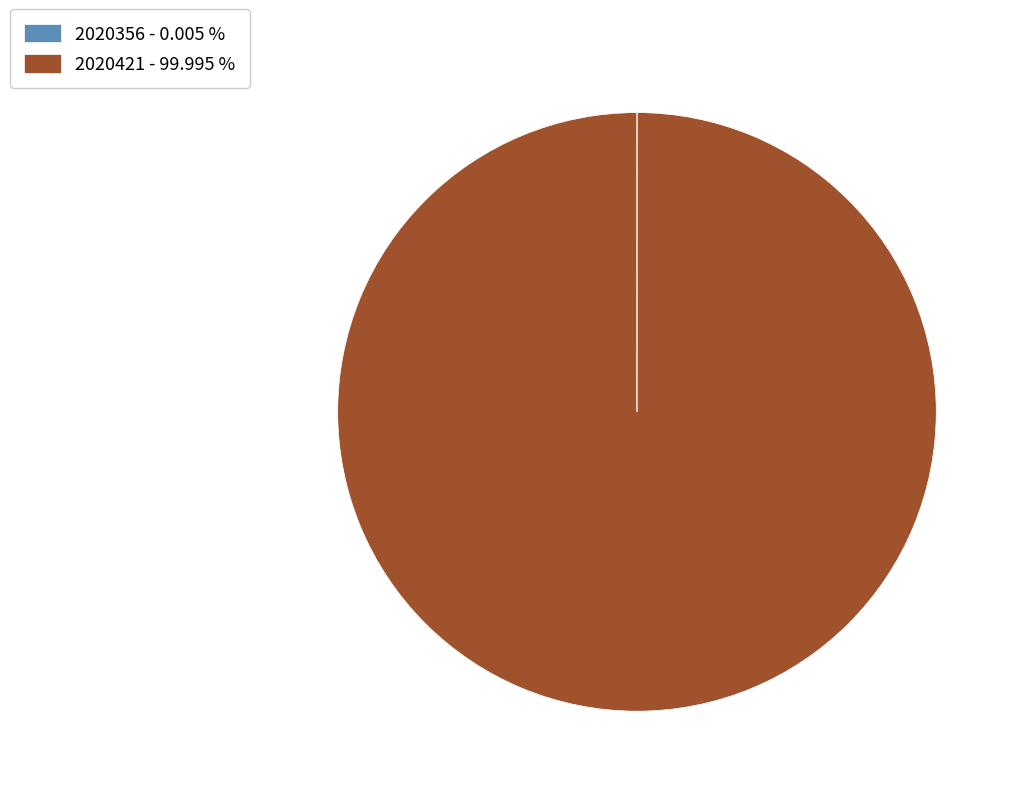

Is there any slice that represents more than half of the pie?

Yes